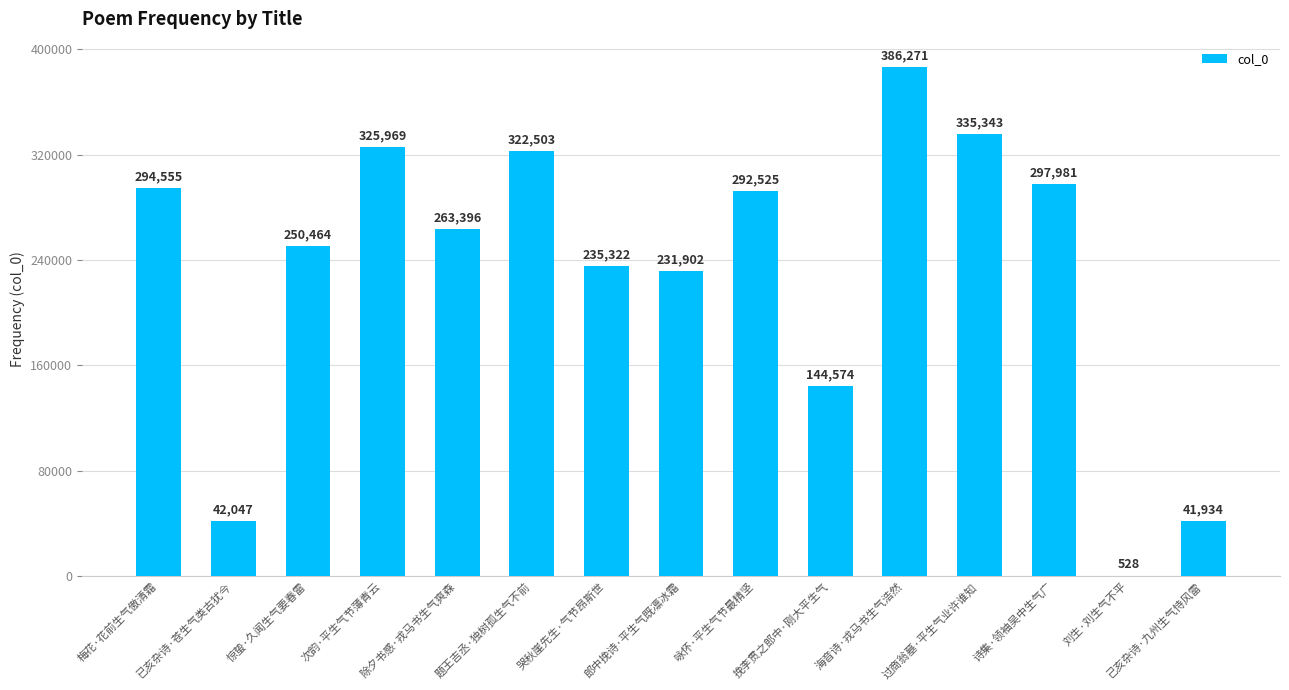

Reading right to left, extract all data points from this chart.

41934	528	297981	335343	386271	144574	292525	231902	235322	322503	263396	325969	250464	42047	294555